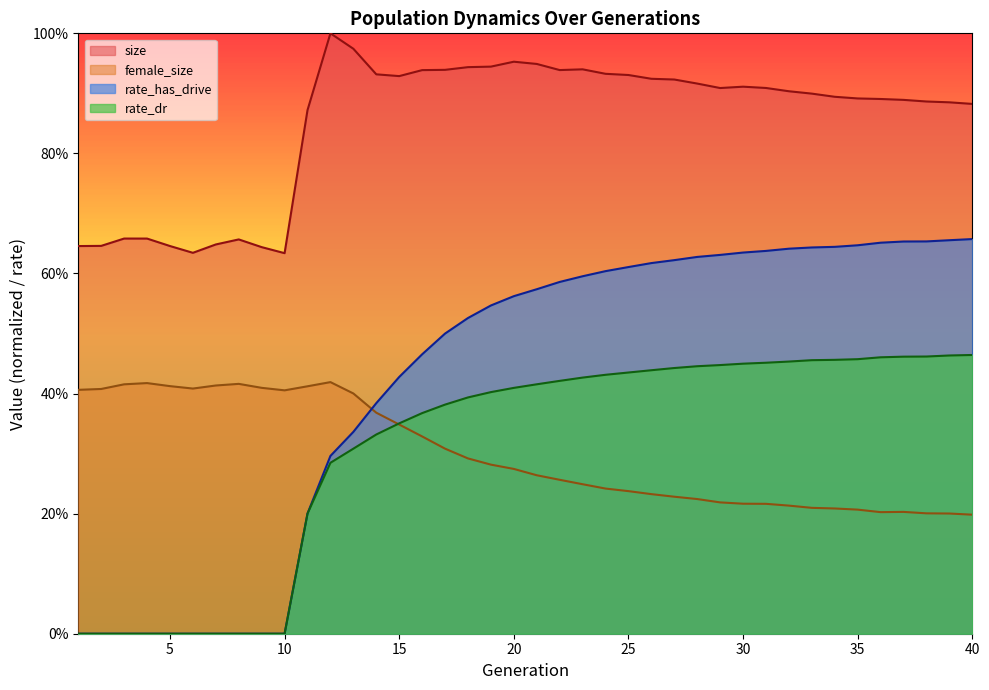

What is the difference between the size values at 8 and 25?

0.3